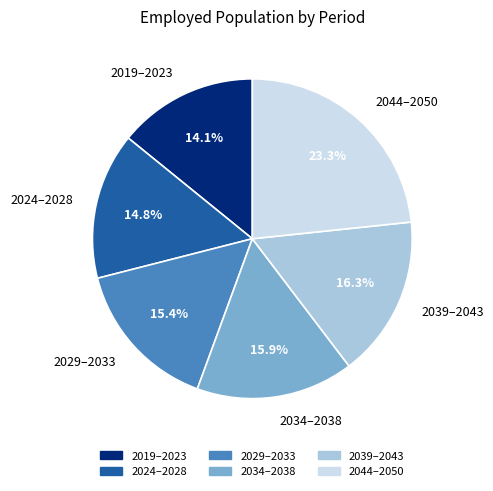

Which slice is the smallest?

2019–2023